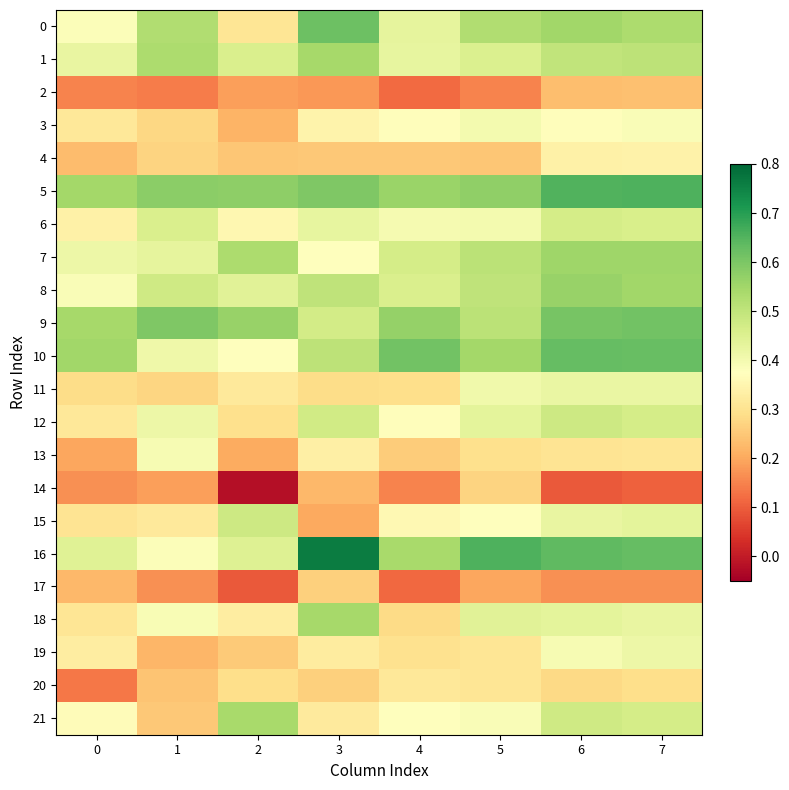

Which label corresponds to the smallest value in the chart?

2